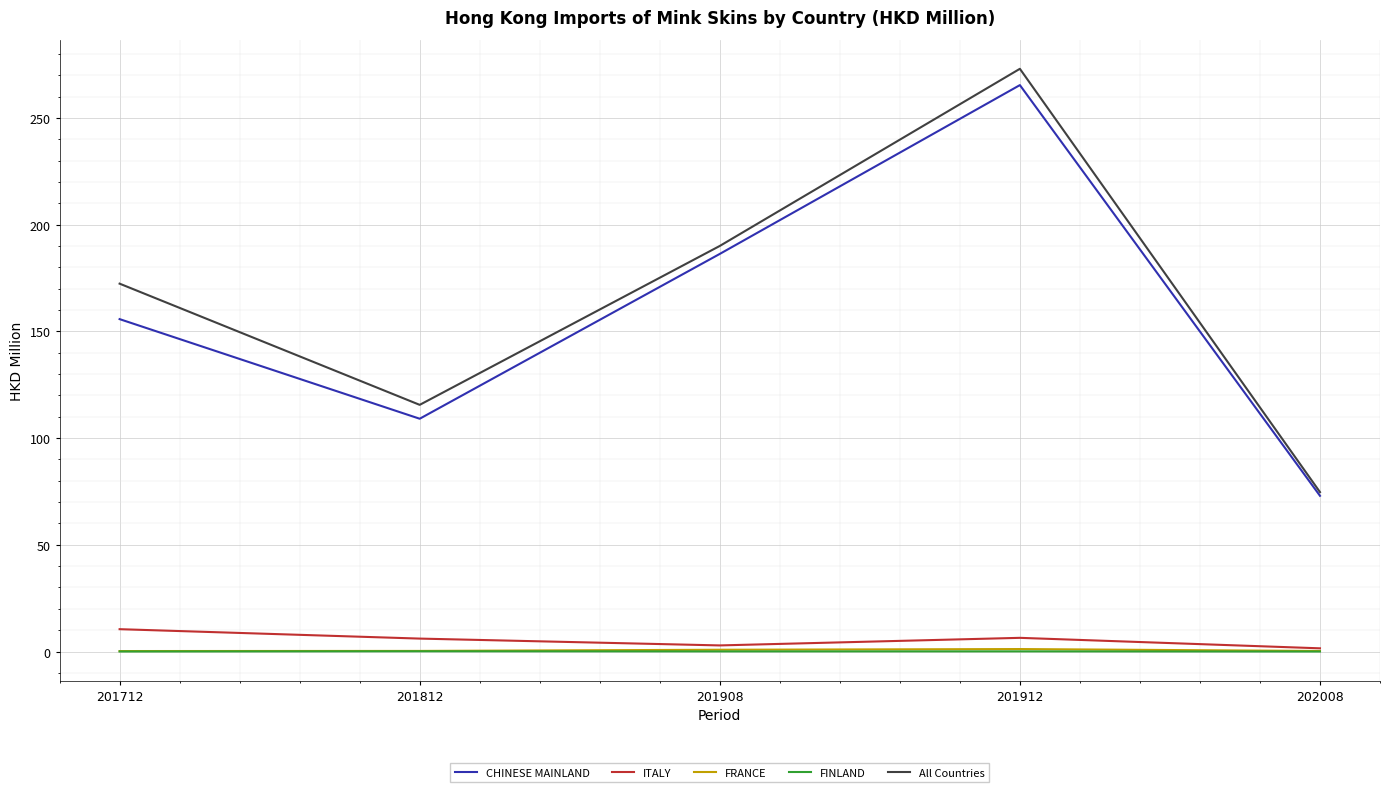

At which category is the sum across all series the highest?

201912